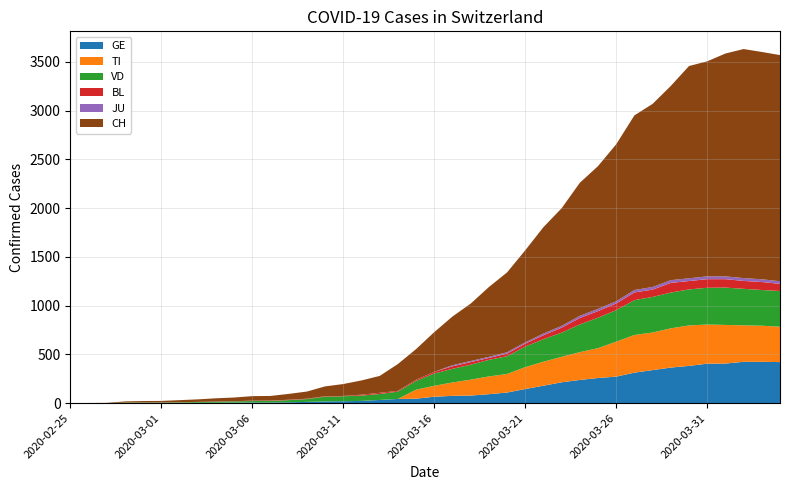

Reading right to left, extract all data points from this chart.

GE: 2020-04-04=421	2020-04-03=424	2020-04-02=424	2020-04-01=406	2020-03-31=405	2020-03-30=382	2020-03-29=365	2020-03-28=339	2020-03-27=313	2020-03-26=272	2020-03-25=258	2020-03-24=238	2020-03-23=214	2020-03-22=179	2020-03-21=145	2020-03-20=109	2020-03-19=92	2020-03-18=78	2020-03-17=75	2020-03-16=66	2020-03-15=46	2020-03-14=43	2020-03-13=33	2020-03-12=23	2020-03-11=20	2020-03-10=18	2020-03-09=13	2020-03-08=9	2020-03-07=7	2020-03-06=7	2020-03-05=5	2020-03-04=4	2020-03-03=4	2020-03-02=3	2020-03-01=3	2020-02-29=3	2020-02-28=2	2020-02-27=1	2020-02-26=1	2020-02-25=0
TI: 2020-04-04=363	2020-04-03=370	2020-04-02=374	2020-04-01=396	2020-03-31=401	2020-03-30=415	2020-03-29=402	2020-03-28=385	2020-03-27=386	2020-03-26=358	2020-03-25=306	2020-03-24=285	2020-03-23=261	2020-03-22=246	2020-03-21=224	2020-03-20=190	2020-03-19=182	2020-03-18=163	2020-03-17=137	2020-03-16=112	2020-03-15=92	2020-03-14=0	2020-03-13=0	2020-03-12=0	2020-03-11=0	2020-03-10=0	2020-03-09=0	2020-03-08=0	2020-03-07=0	2020-03-06=0	2020-03-05=0	2020-03-04=0	2020-03-03=0	2020-03-02=0	2020-03-01=0	2020-02-29=0	2020-02-28=0	2020-02-27=0	2020-02-26=0	2020-02-25=0
VD: 2020-04-04=366	2020-04-03=366	2020-04-02=374	2020-04-01=383	2020-03-31=377	2020-03-30=369	2020-03-29=367	2020-03-28=365	2020-03-27=357	2020-03-26=324	2020-03-25=312	2020-03-24=284	2020-03-23=248	2020-03-22=231	2020-03-21=211	2020-03-20=182	2020-03-19=170	2020-03-18=153	2020-03-17=140	2020-03-16=126	2020-03-15=90	2020-03-14=75	2020-03-13=61	2020-03-12=55	2020-03-11=51	2020-03-10=48	2020-03-09=29	2020-03-08=22	2020-03-07=16	2020-03-06=15	2020-03-05=14	2020-03-04=11	2020-03-03=8	2020-03-02=6	2020-03-01=4	2020-02-29=4	2020-02-28=4	2020-02-27=0	2020-02-26=0	2020-02-25=0
BL: 2020-04-04=73	2020-04-03=82	2020-04-02=81	2020-04-01=86	2020-03-31=88	2020-03-30=86	2020-03-29=99	2020-03-28=75	2020-03-27=79	2020-03-26=68	2020-03-25=68	2020-03-24=66	2020-03-23=51	2020-03-22=40	2020-03-21=30	2020-03-20=27	2020-03-19=19	2020-03-18=27	2020-03-17=26	2020-03-16=17	2020-03-15=12	2020-03-14=8	2020-03-13=12	2020-03-12=9	2020-03-11=3	2020-03-10=5	2020-03-09=4	2020-03-08=4	2020-03-07=4	2020-03-06=4	2020-03-05=1	2020-03-04=1	2020-03-03=1	2020-03-02=1	2020-03-01=1	2020-02-29=1	2020-02-28=0	2020-02-27=0	2020-02-26=0	2020-02-25=0
JU: 2020-04-04=27	2020-04-03=28	2020-04-02=29	2020-04-01=29	2020-03-31=29	2020-03-30=28	2020-03-29=28	2020-03-28=27	2020-03-27=25	2020-03-26=22	2020-03-25=23	2020-03-24=22	2020-03-23=18	2020-03-22=18	2020-03-21=13	2020-03-20=14	2020-03-19=12	2020-03-18=11	2020-03-17=11	2020-03-16=0	2020-03-15=0	2020-03-14=0	2020-03-13=0	2020-03-12=0	2020-03-11=0	2020-03-10=0	2020-03-09=0	2020-03-08=0	2020-03-07=0	2020-03-06=0	2020-03-05=0	2020-03-04=0	2020-03-03=0	2020-03-02=0	2020-03-01=0	2020-02-29=0	2020-02-28=0	2020-02-27=0	2020-02-26=0	2020-02-25=0
CH: 2020-04-04=2318	2020-04-03=2330	2020-04-02=2348	2020-04-01=2284	2020-03-31=2204	2020-03-30=2176	2020-03-29=1991	2020-03-28=1877	2020-03-27=1790	2020-03-26=1610	2020-03-25=1463	2020-03-24=1364	2020-03-23=1206	2020-03-22=1090	2020-03-21=944	2020-03-20=818	2020-03-19=715	2020-03-18=588	2020-03-17=499	2020-03-16=407	2020-03-15=314	2020-03-14=275	2020-03-13=173	2020-03-12=146	2020-03-11=122	2020-03-10=101	2020-03-09=73	2020-03-08=60	2020-03-07=47	2020-03-06=46	2020-03-05=38	2020-03-04=34	2020-03-03=26	2020-03-02=21	2020-03-01=15	2020-02-29=14	2020-02-28=12	2020-02-27=2	2020-02-26=1	2020-02-25=0